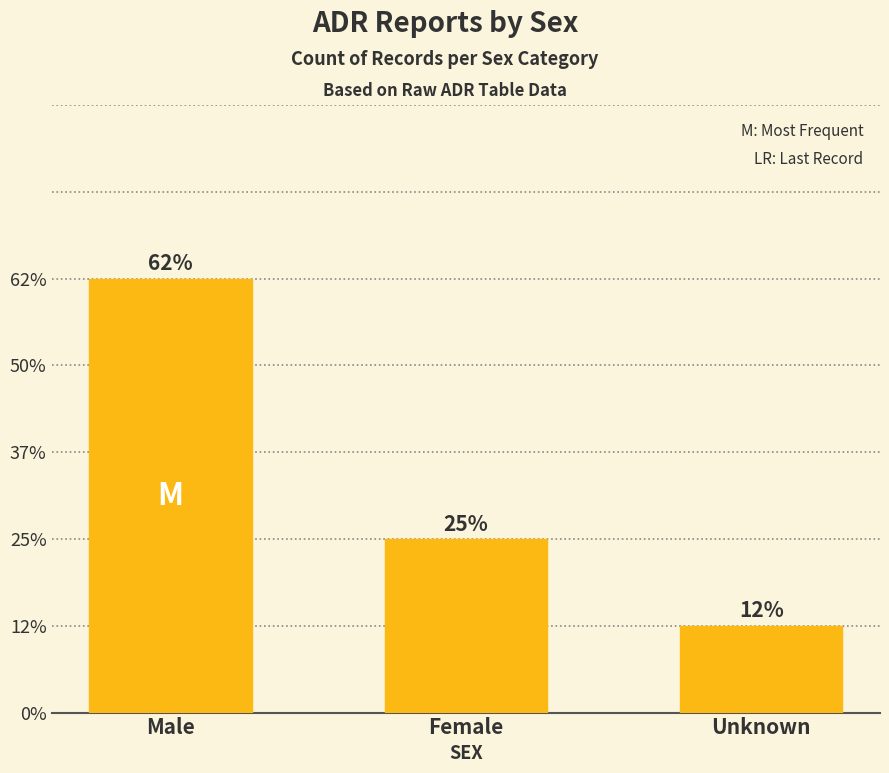

Does the chart contain any negative values?

No